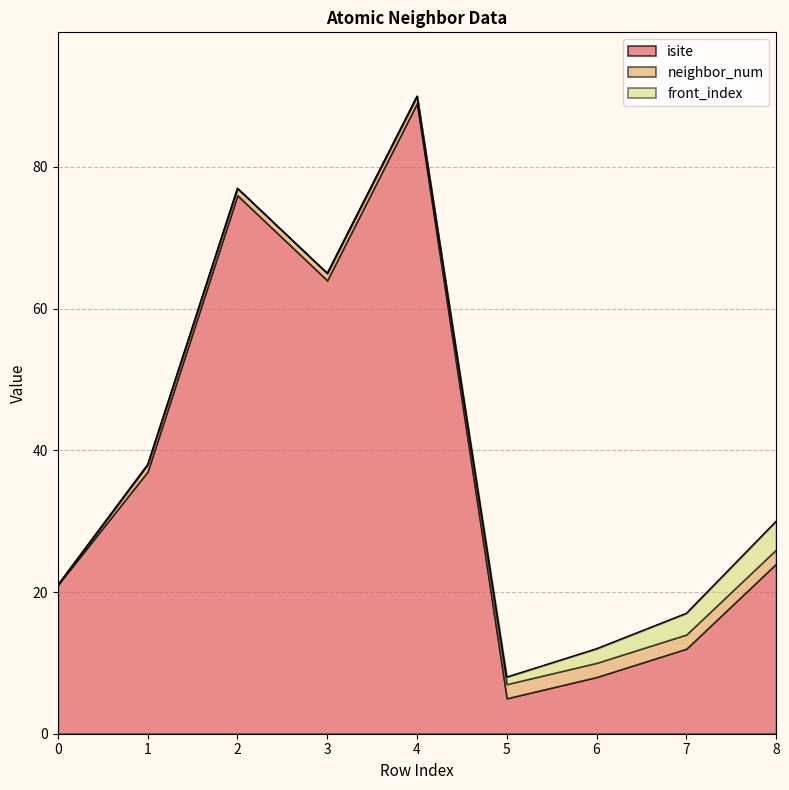

Reading left to right, transcribe all the data shown in this chart.

isite: 0=21	1=37	2=76	3=64	4=89	5=5	6=8	7=12	8=24
neighbor_num: 0=0	1=1	2=1	3=1	4=1	5=2	6=2	7=2	8=2
front_index: 0=0	1=0	2=0	3=0	4=0	5=1	6=2	7=3	8=4